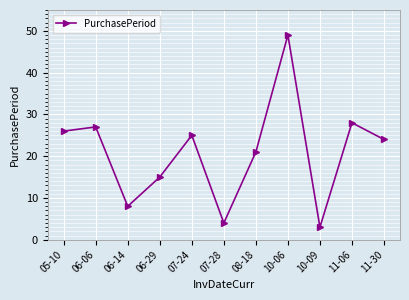

What is the label of the 1st point from the left?

05-10